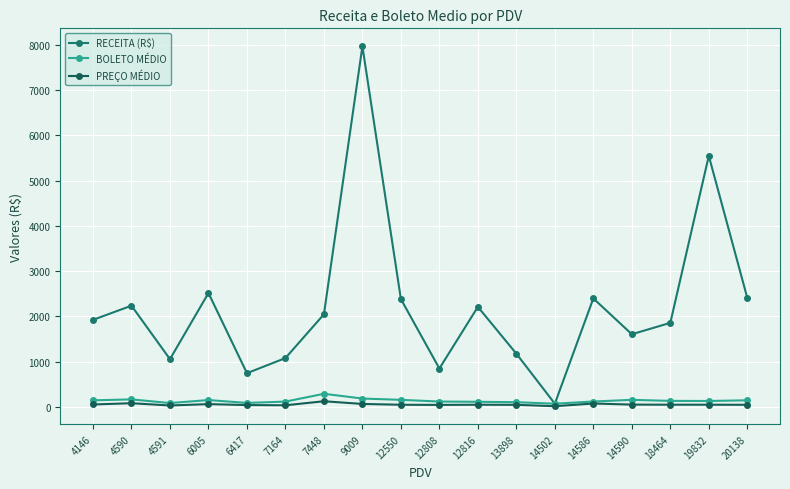

What is the highest value of the PREÇO MÉDIO series?

128.1